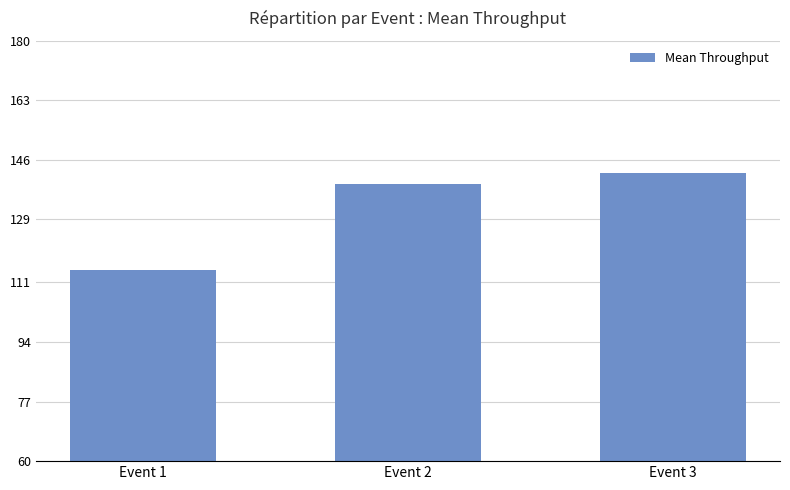

What is the minimum value shown in the chart?

114.7